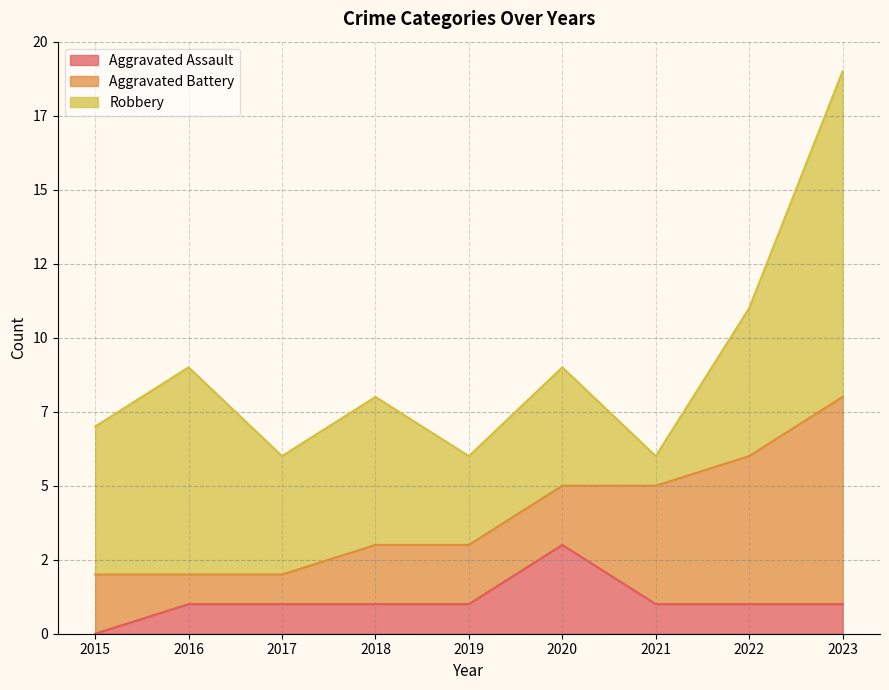

How many intersections are there between Aggravated Assault and Aggravated Battery?

2